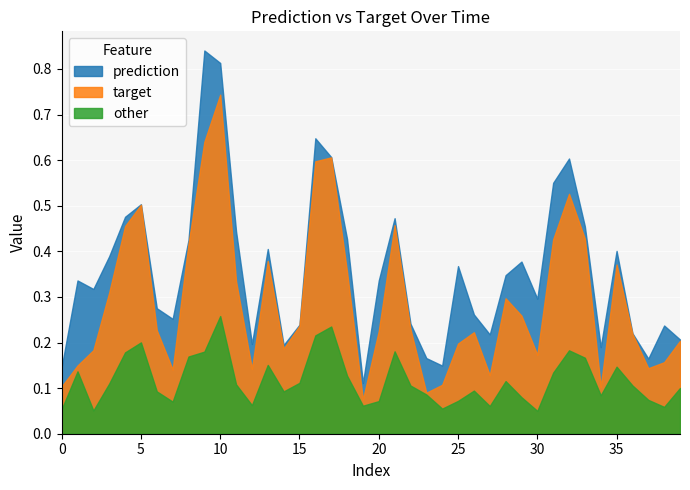

Which series has the widest spread of values?

prediction